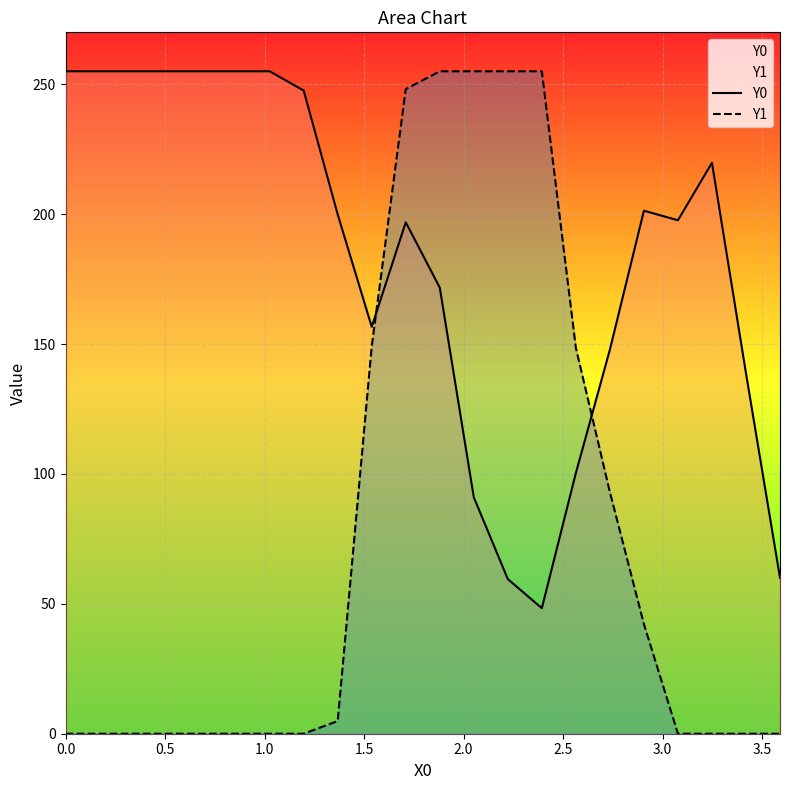

True or false: Y1 has more than 0 interior local peaks.

False